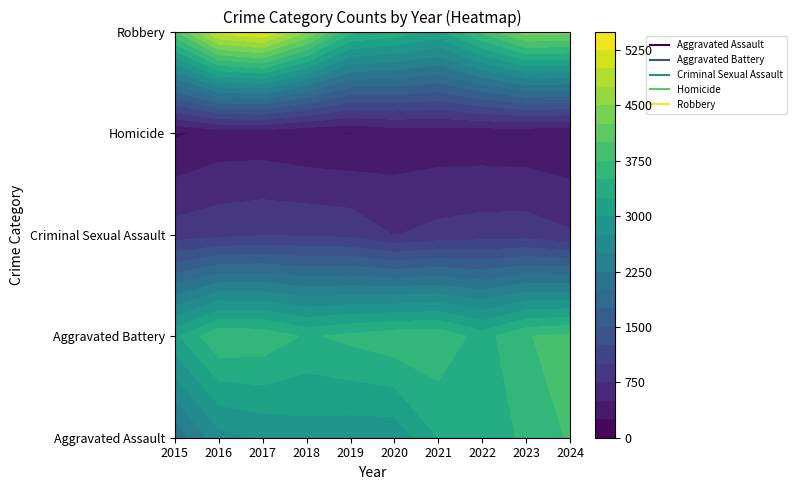

Reading right to left, what are all the values shown in this chart?

Aggravated Assault: 3779	3560	3314	3249	2823	2836	2874	2783	2659	2068
Aggravated Battery: 3824	3737	3391	3696	3678	3566	3462	3683	3719	3189
Criminal Sexual Assault: 780	881	871	825	740	926	962	971	926	860
Homicide: 266	301	323	334	329	241	263	328	328	214
Robbery: 4361	4385	3824	3187	3422	3565	4517	5289	5085	3968